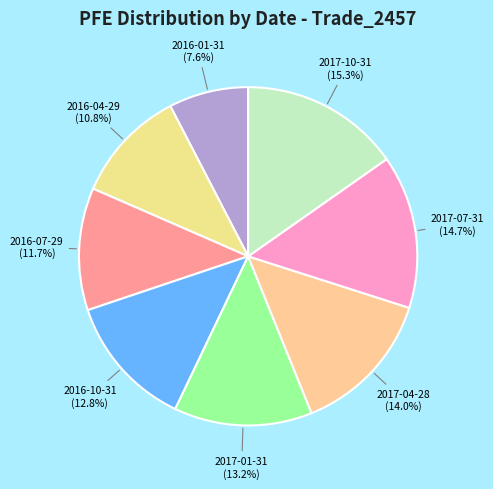

Is it true that 2016-07-29 is 2% of the pie?

False